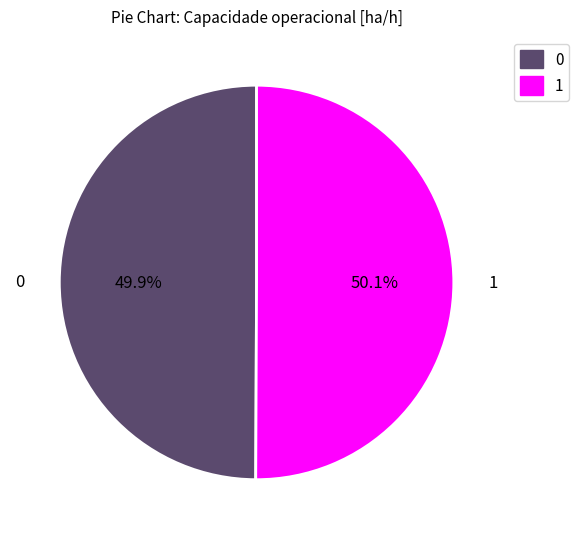

How many segments does this pie chart have?

2